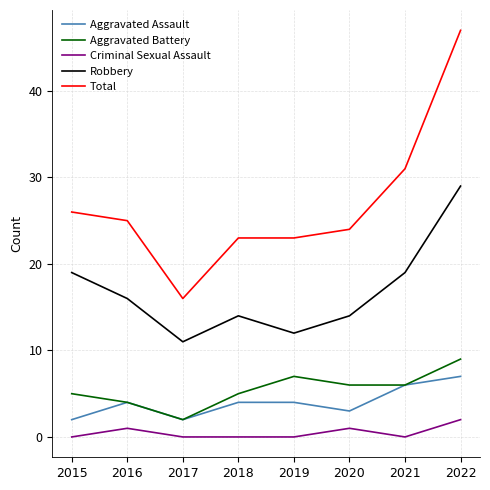

Count the Robbery values in the range 14 to 19.

5